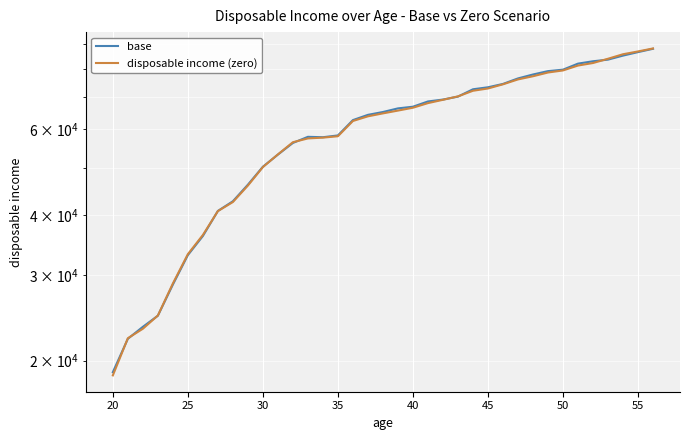

How many data points in disposable income (zero) are above 64763?

19